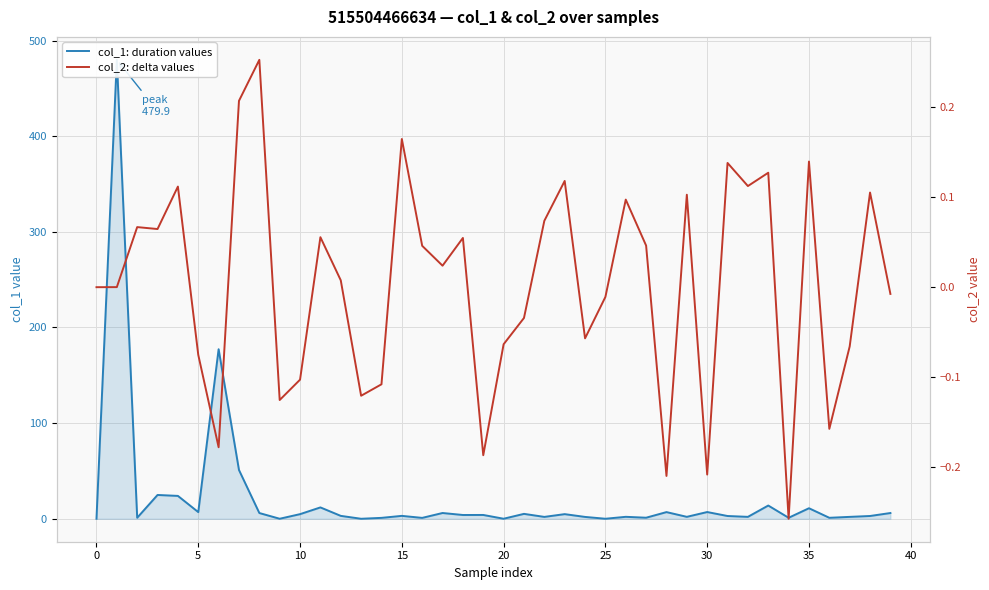

True or false: col_2: delta values and col_1: duration values intersect in this chart.

False